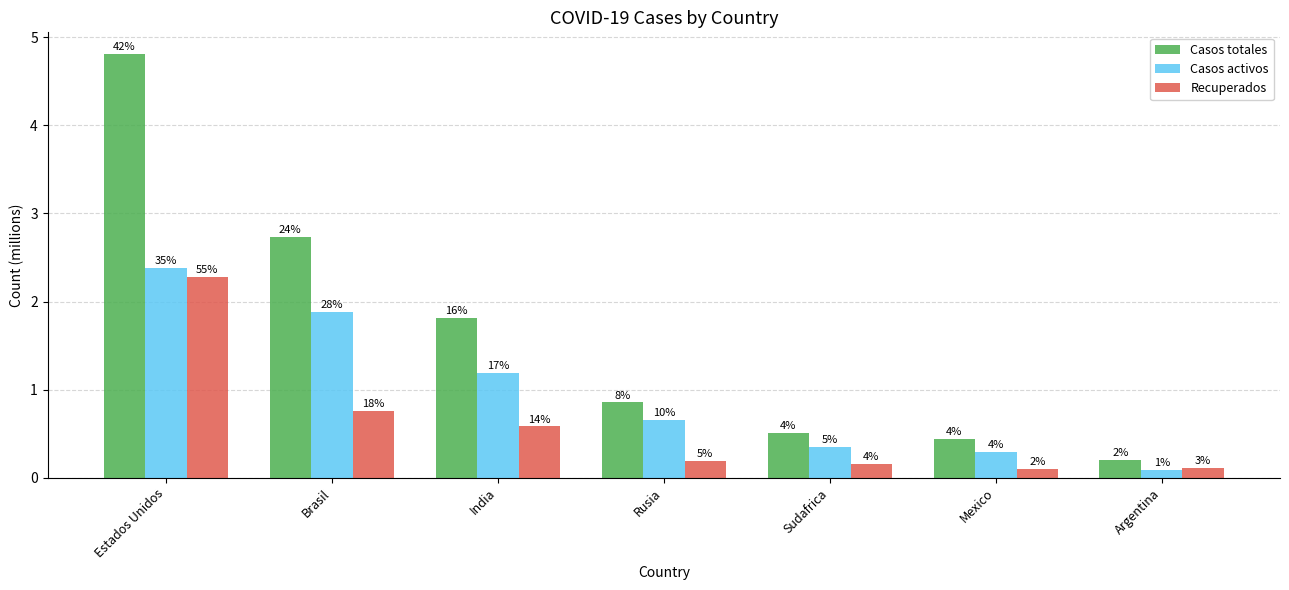

Which label corresponds to the smallest value in the chart?

Argentina